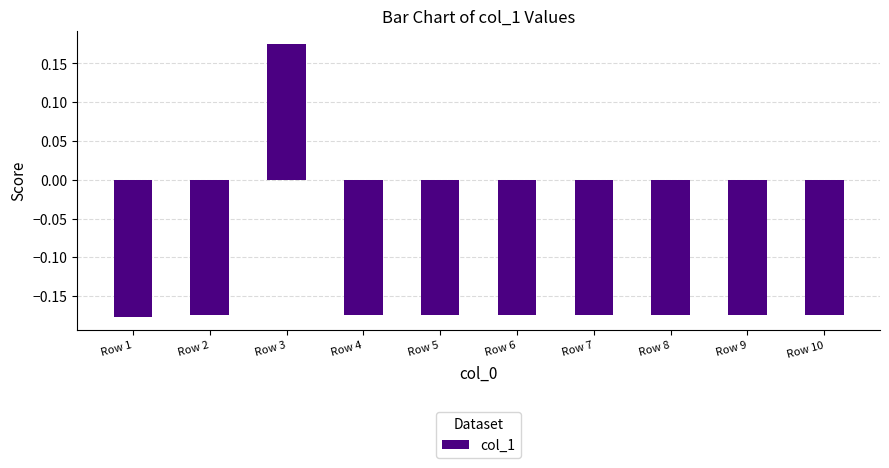

The value at Row 2 is -0.1. True or false?

False